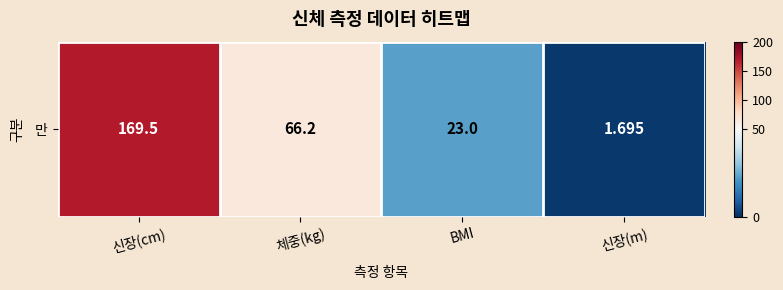

List the labels in order of value, largest first.

신장(cm), 체중(kg), BMI, 신장(m)